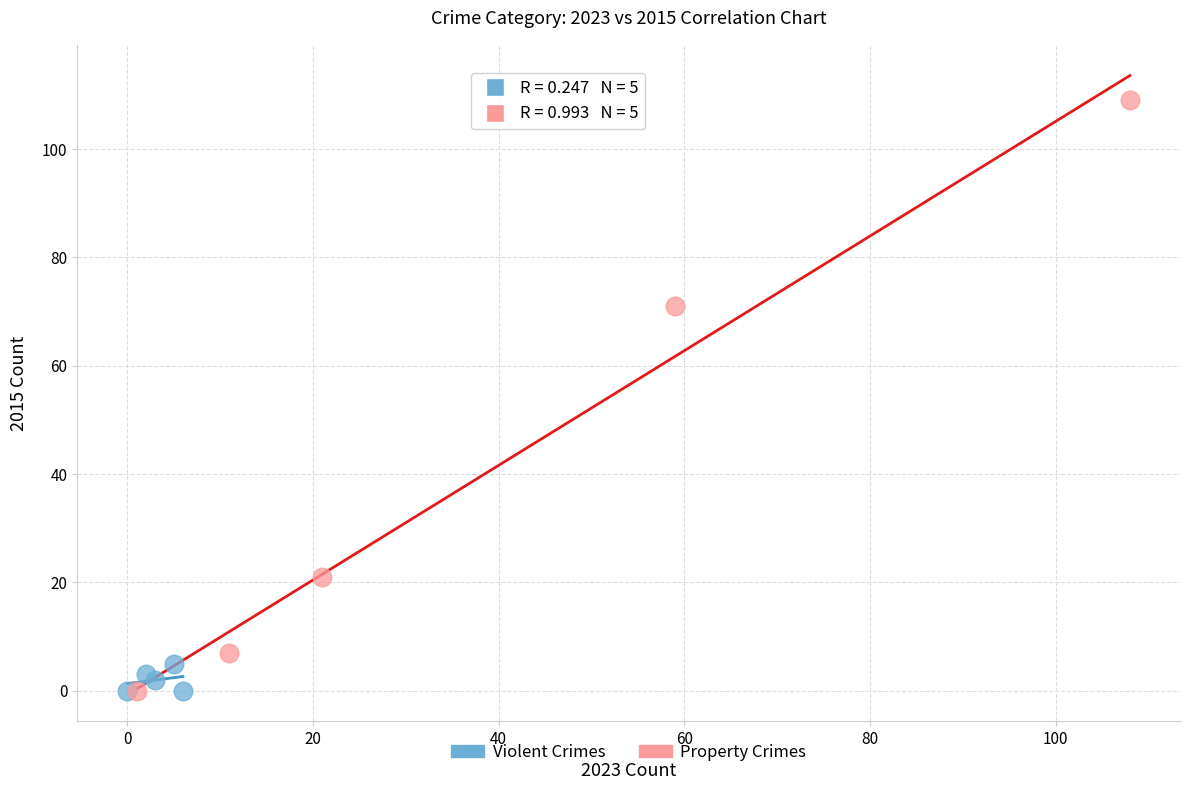

Which series reaches the maximum Y coordinate?

Property Crimes